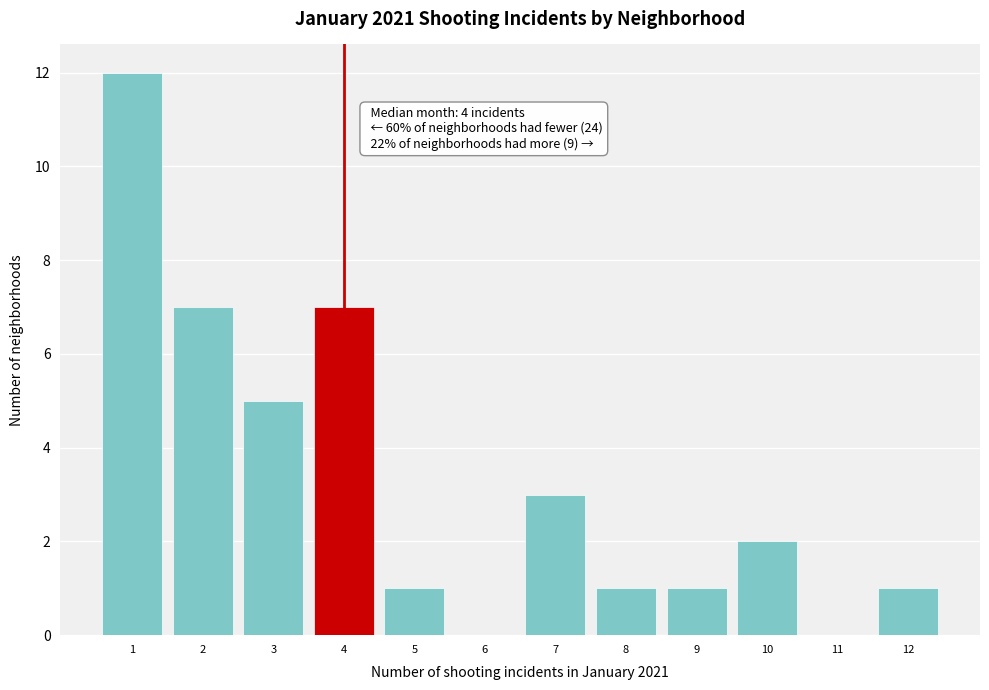

Which range on the x-axis has the tallest bar?

0.5 to 1.5